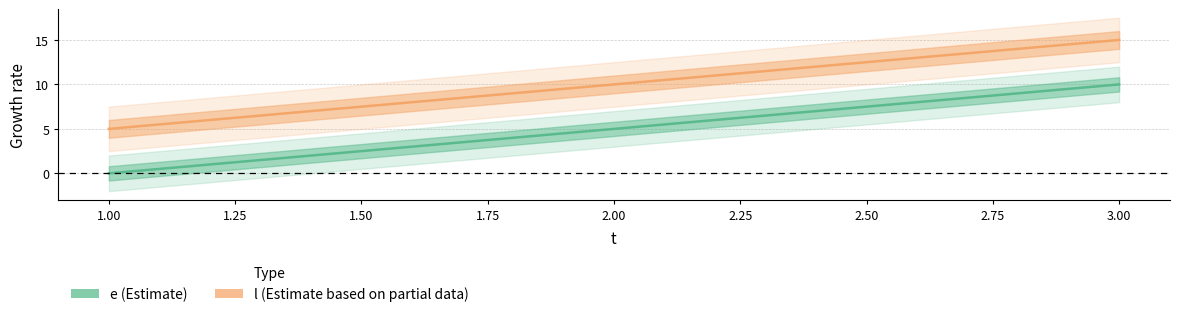

What is the average value of the l series?

10